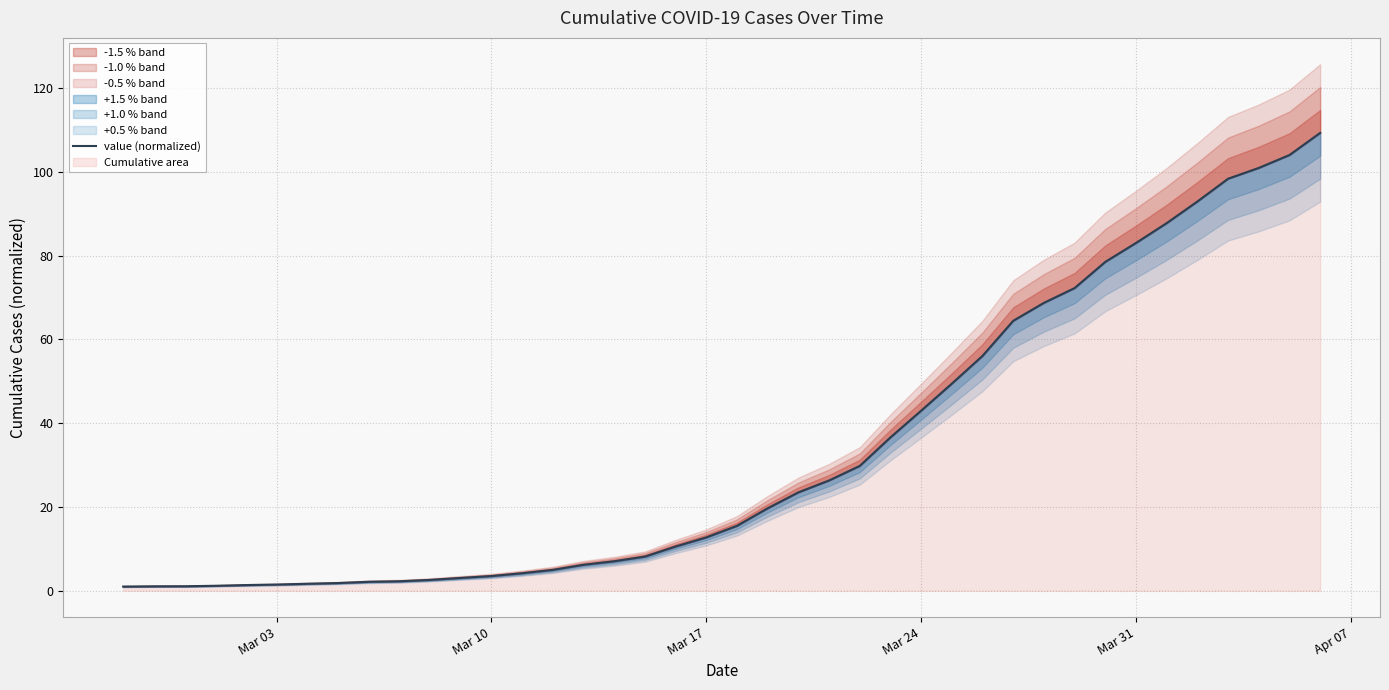

What is the smallest value displayed?

1.0